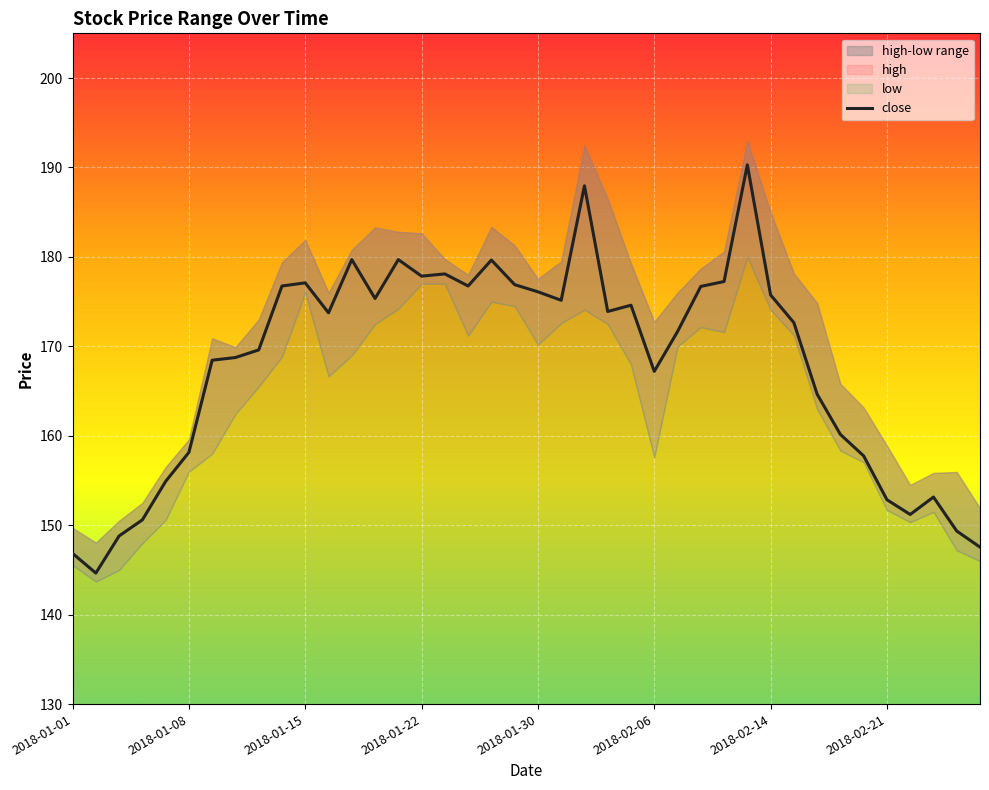

How many lines are shown in the chart?

1